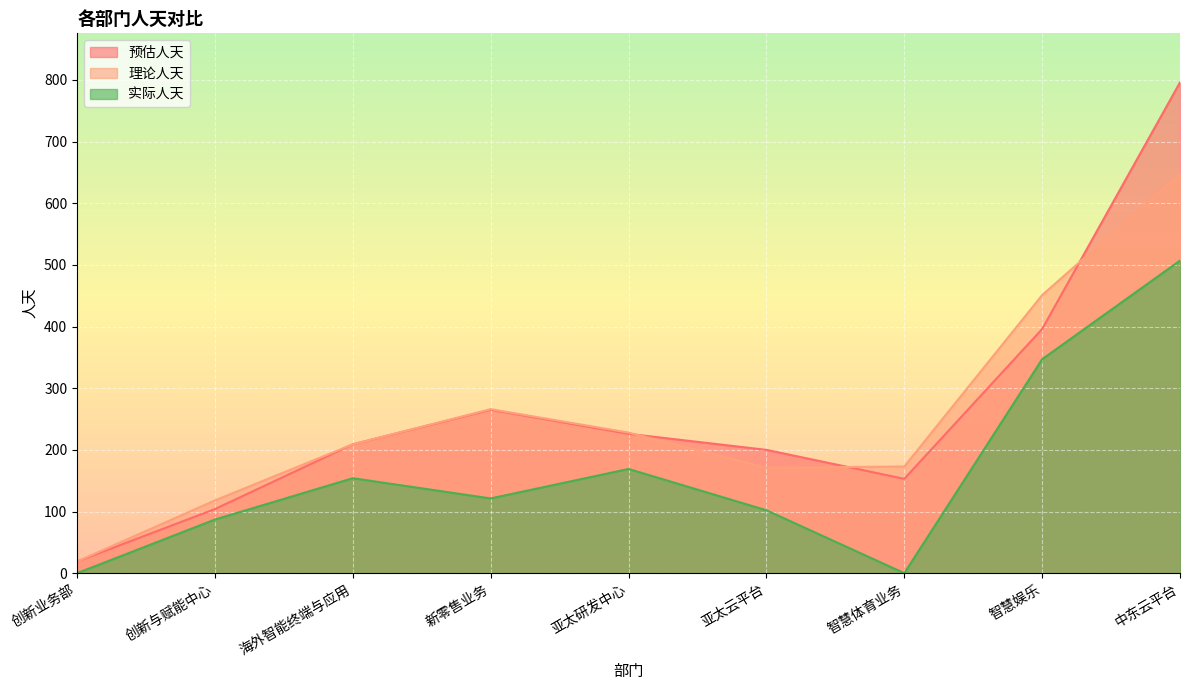

What are all the series names shown in the legend?

预估人天, 理论人天, 实际人天